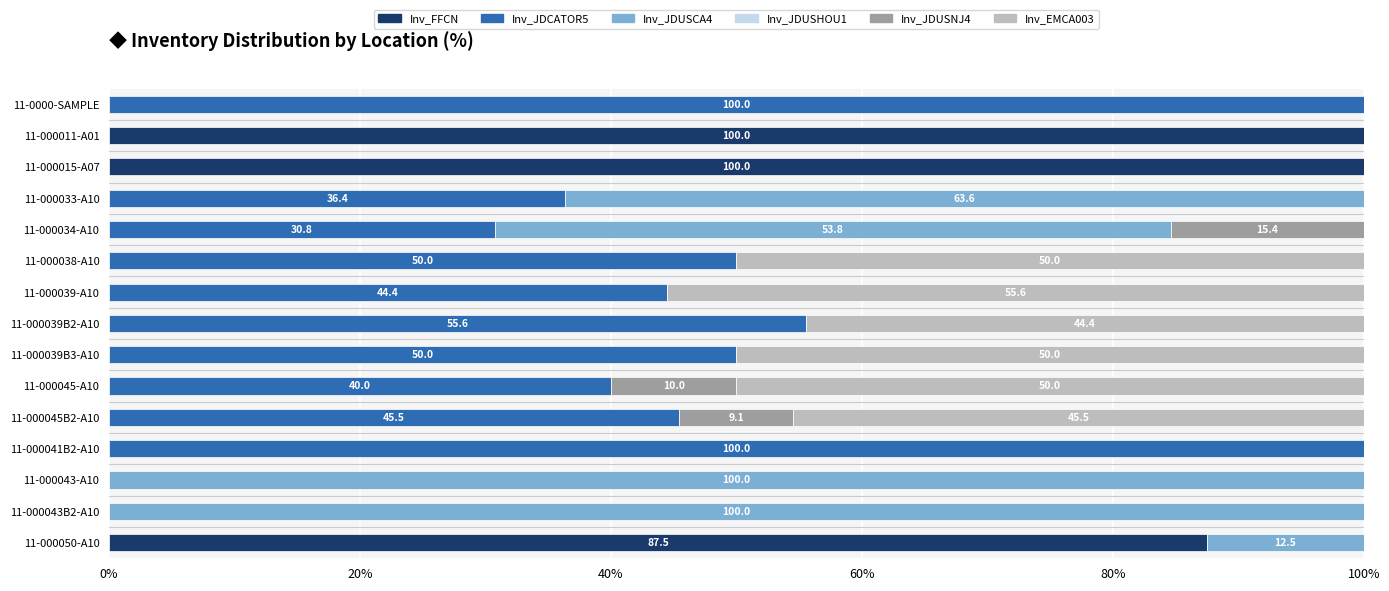

What is the total value across all series at 11-0000-SAMPLE?

100.0